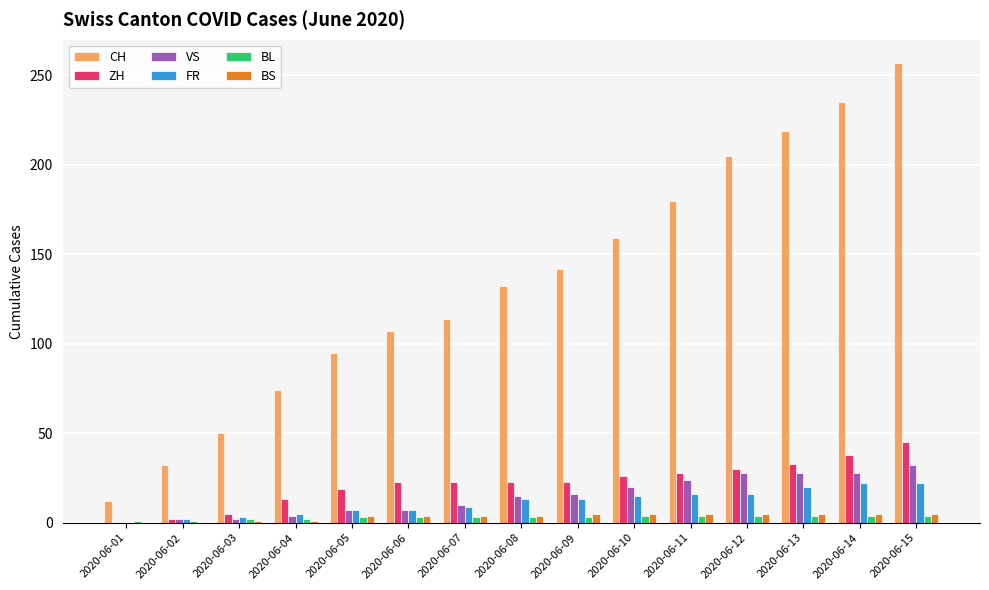

Is it true that BS equals 4 at 2020-06-05?

True